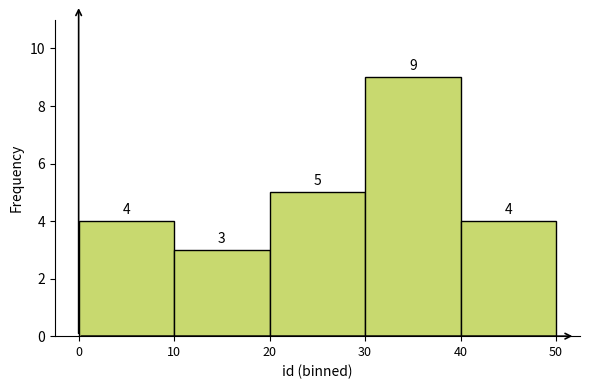

How tall is the bar that spans 0 to 10 on the x-axis?

4